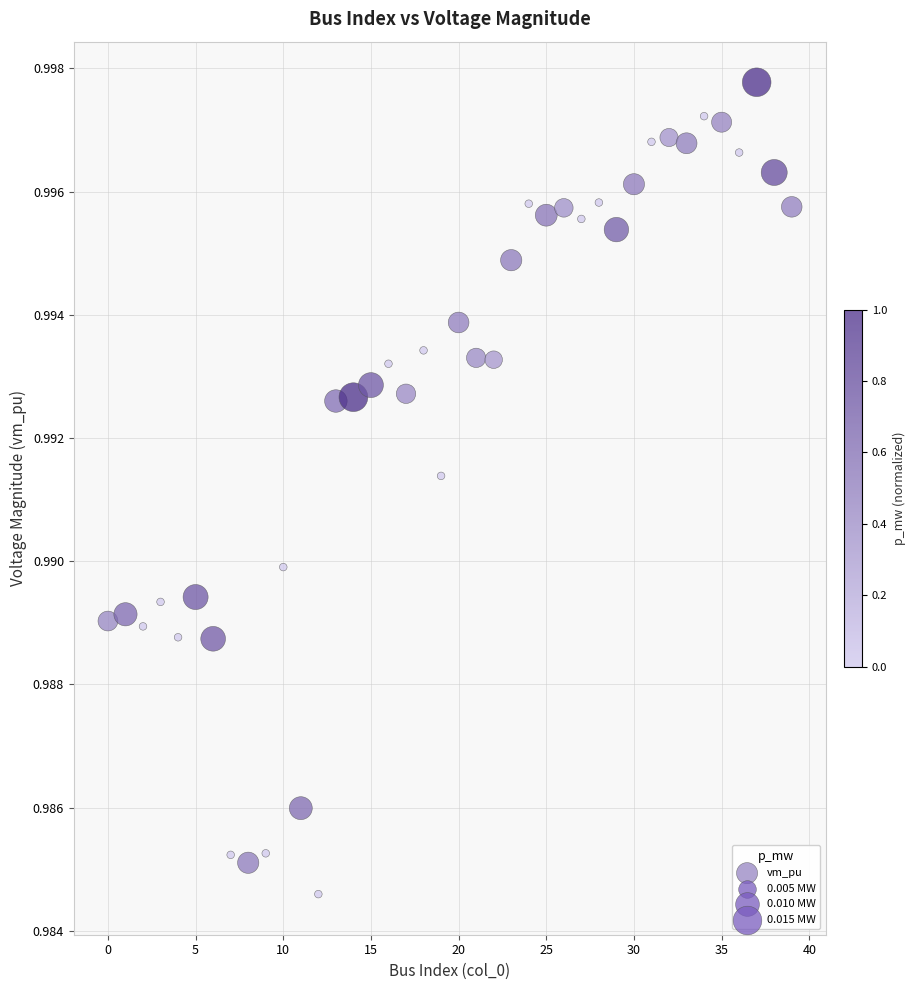

Count the number of points in this scatter plot.

40